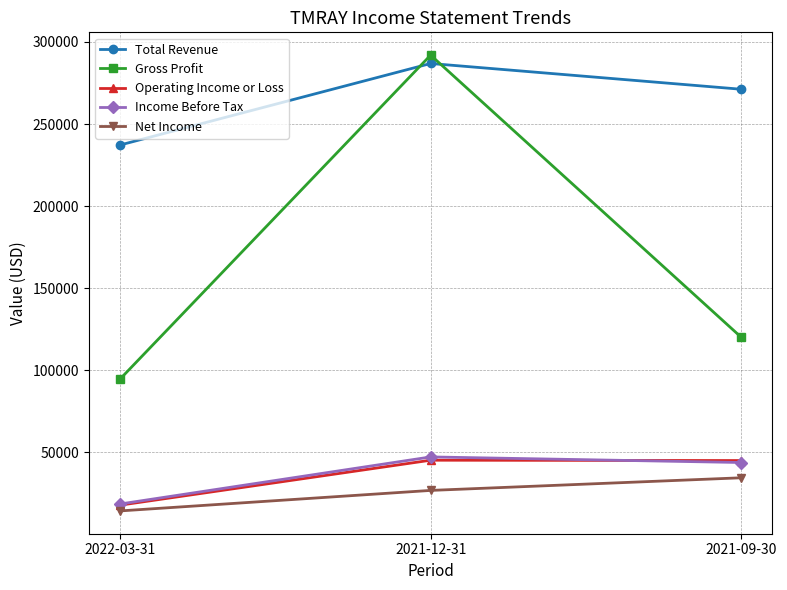

Which series has the widest spread of values?

Gross Profit